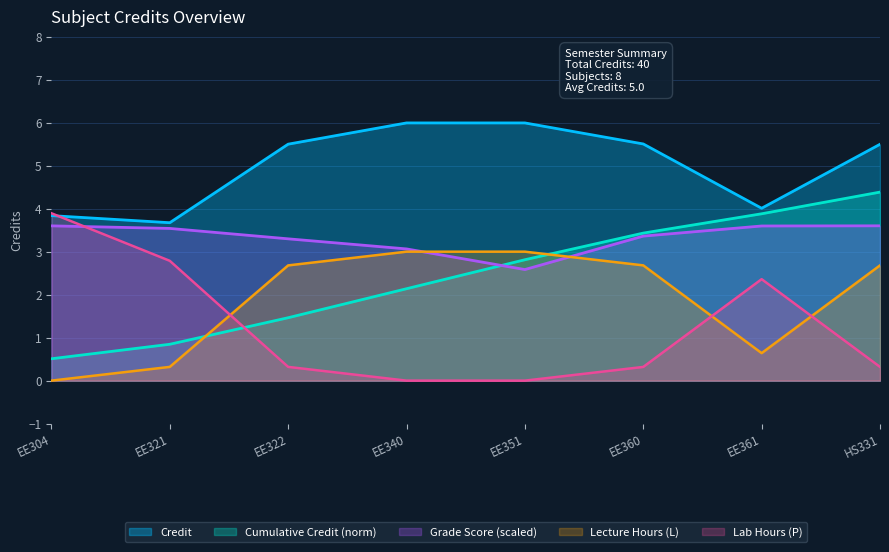

What position from the right is EE322?

6